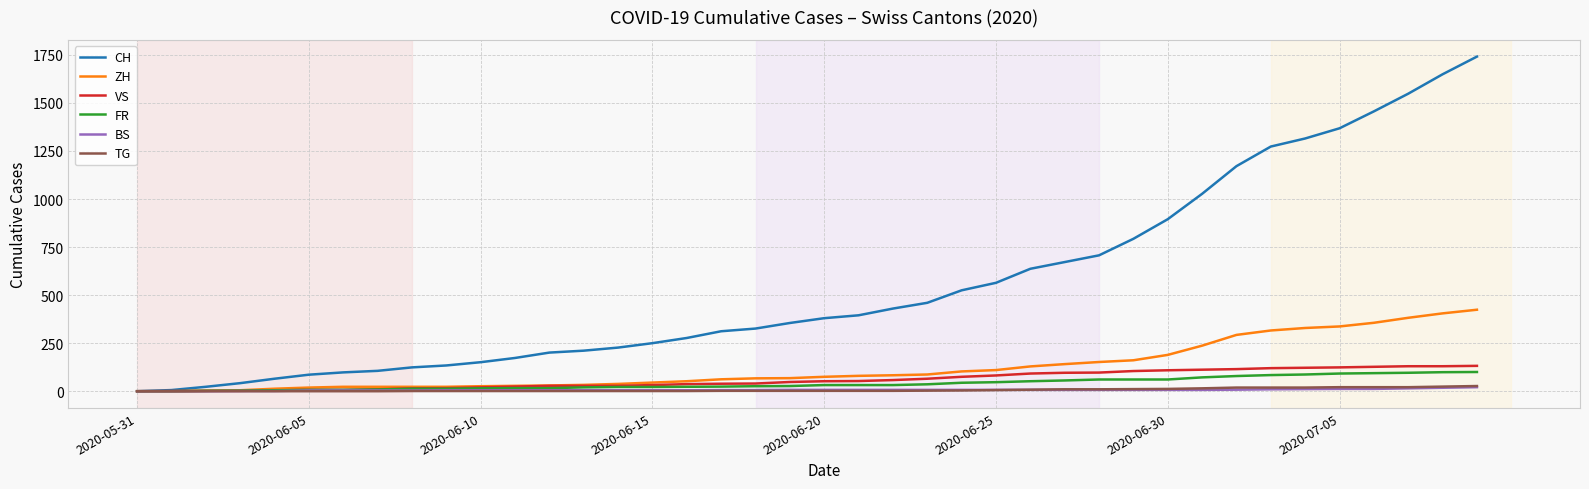

Which series has the largest range (max minus min)?

CH